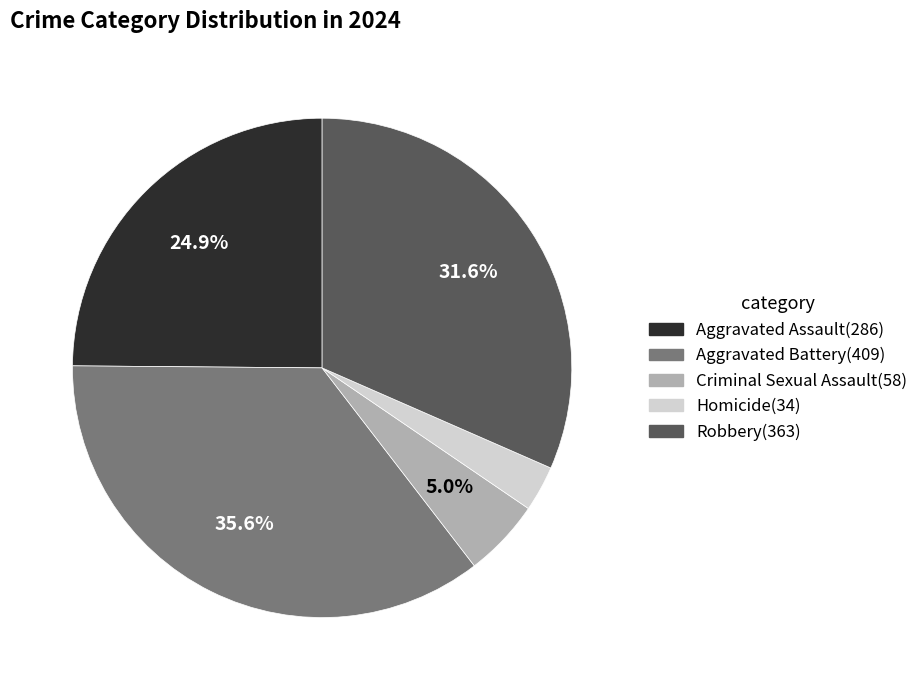

To the nearest percent, what portion does Robbery represent?

32%